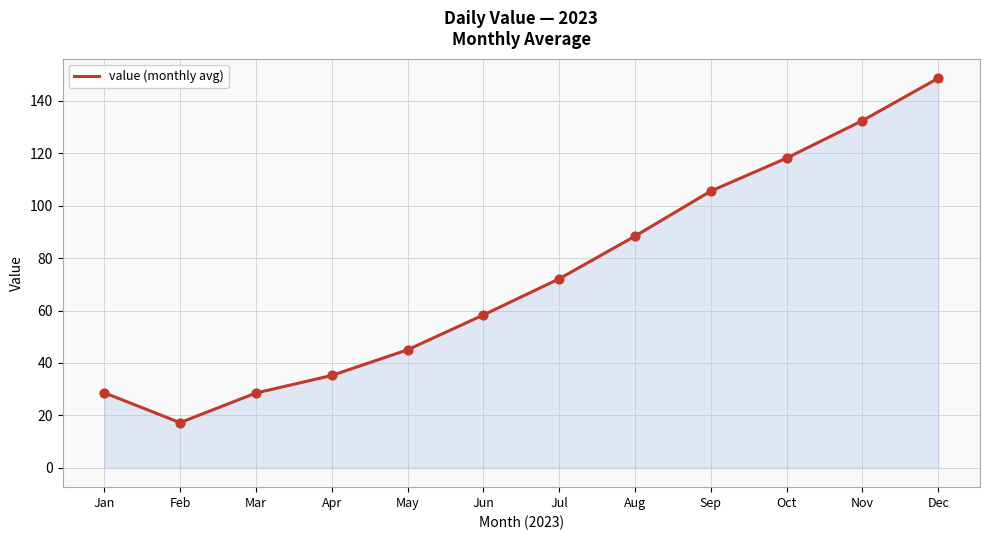

Between Jun and Feb, which is larger?

Jun